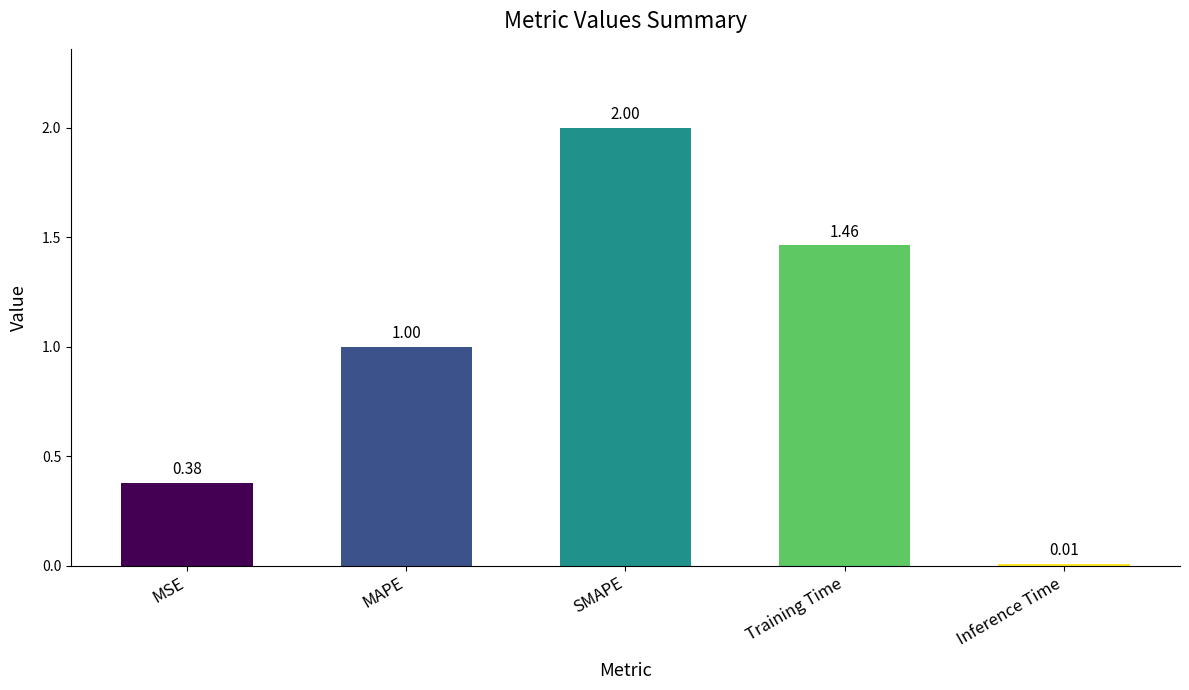

List the labels in order of value, smallest first.

Inference Time, MSE, MAPE, Training Time, SMAPE